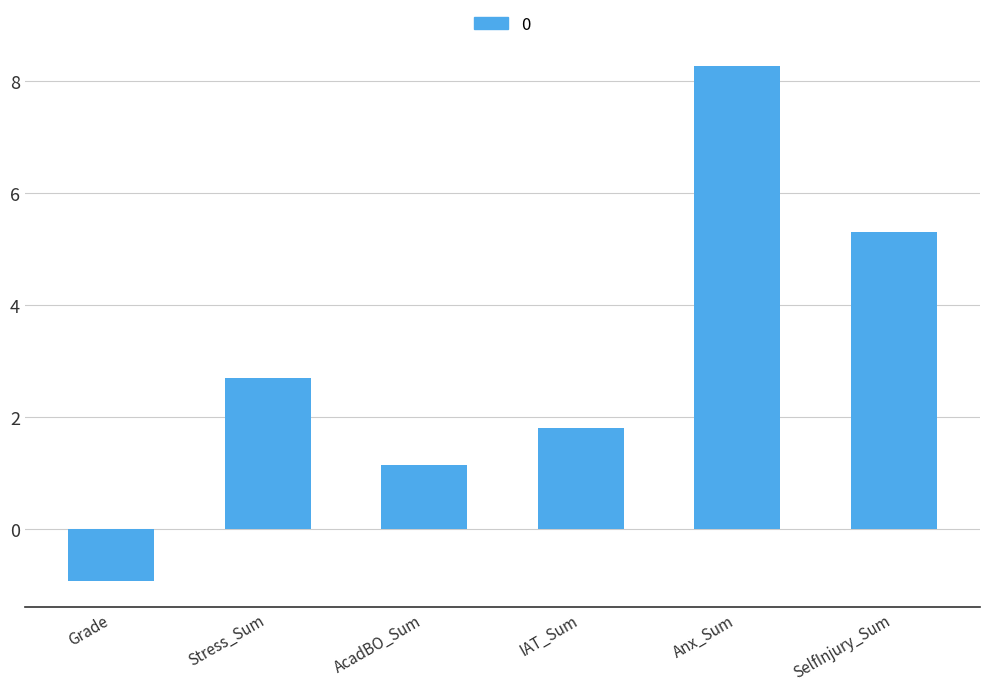

Read the value at Anx_Sum.

8.3